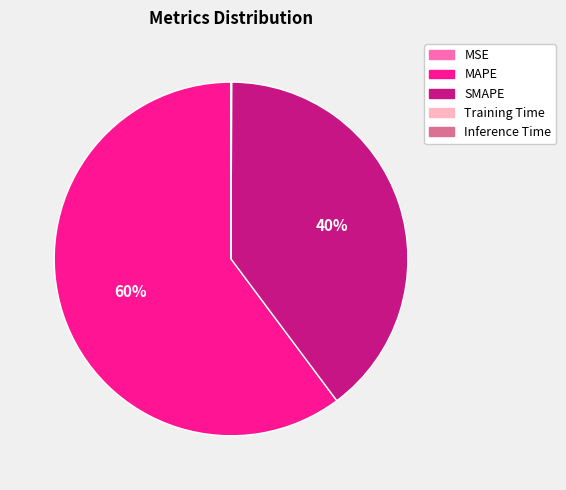

To the nearest percent, what percentage of the pie is MAPE?

60%